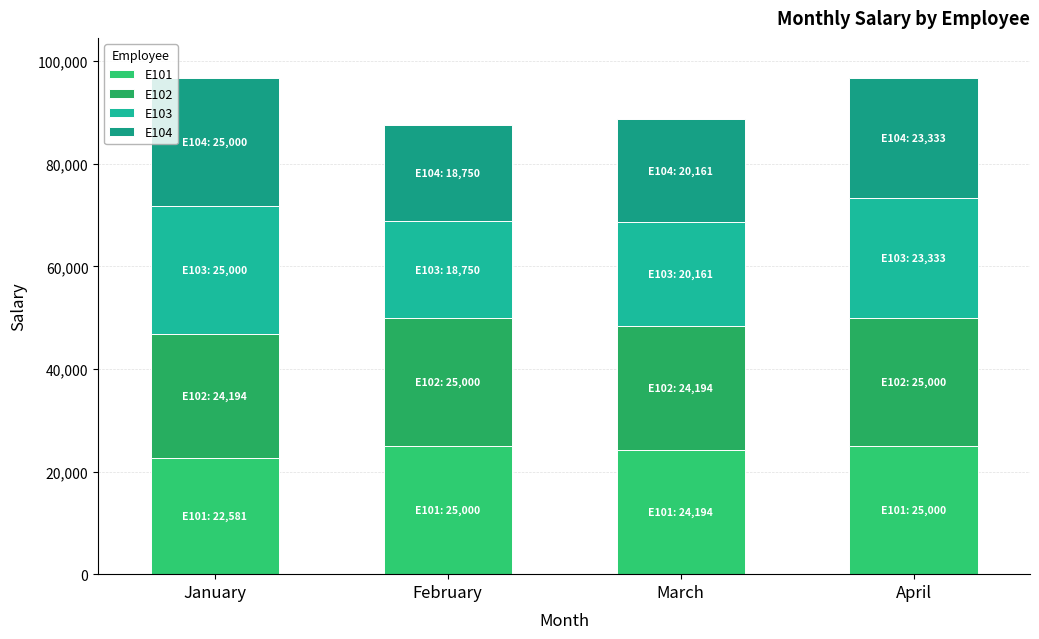

What is the sum of all E104 values?

87244.6